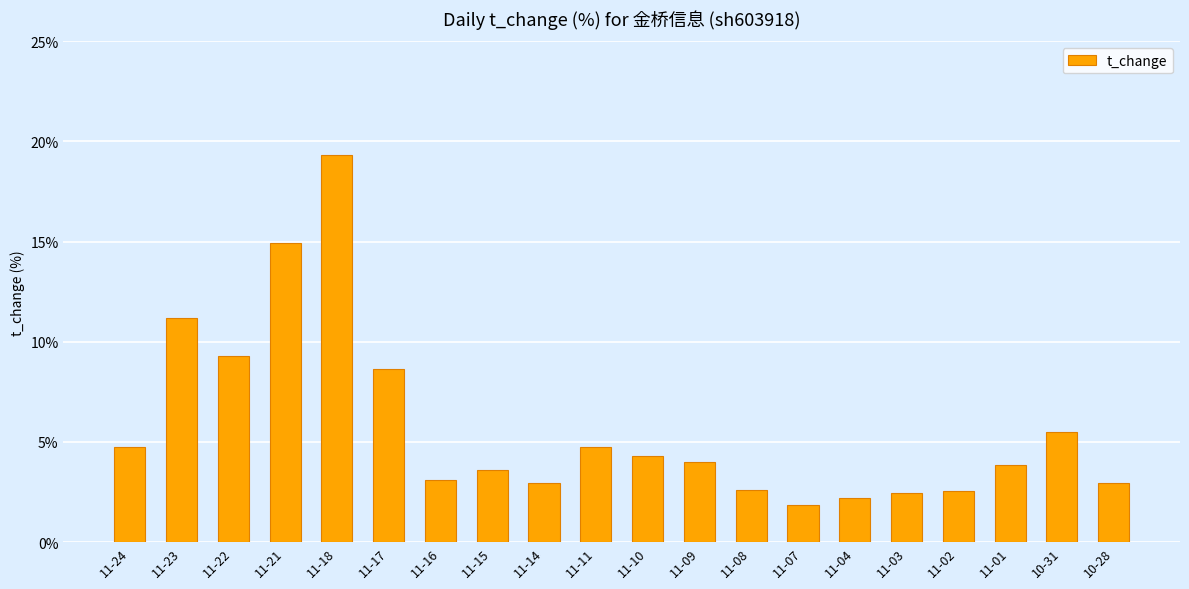

Which label corresponds to the largest value in the chart?

11-18